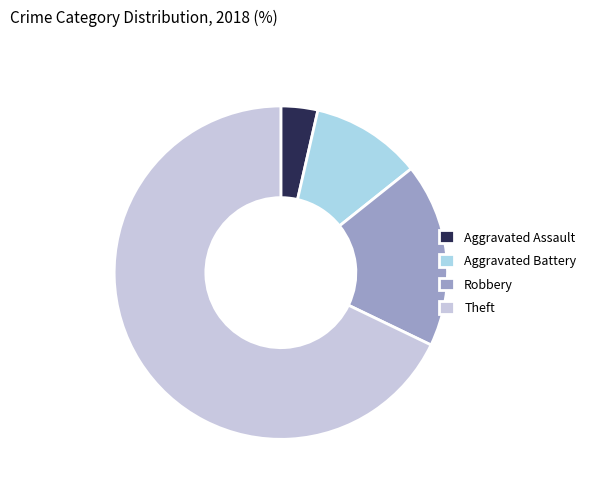

To the nearest percent, what is the combined percentage of Robbery and Aggravated Assault?

21%